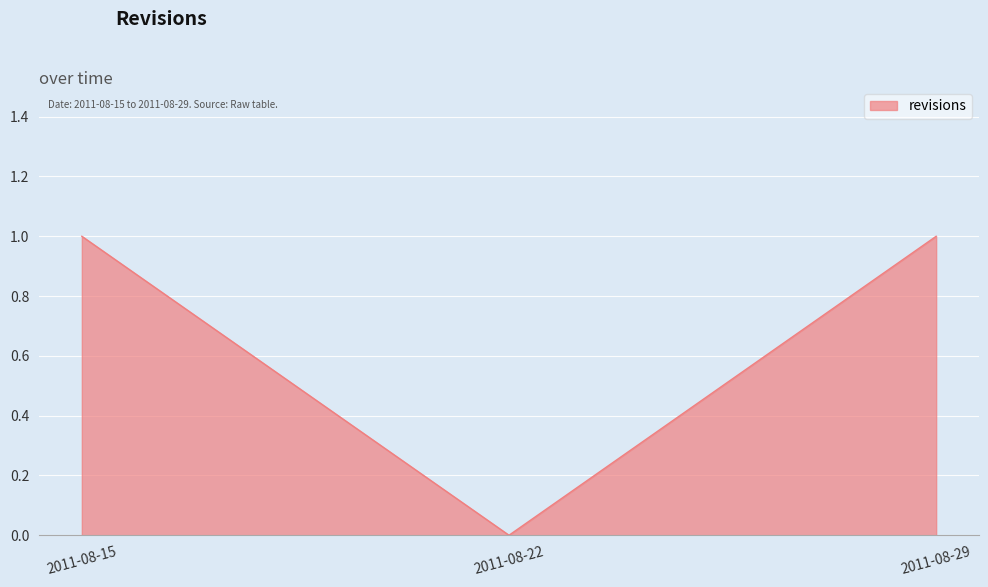

What is the maximum value shown in the chart?

1